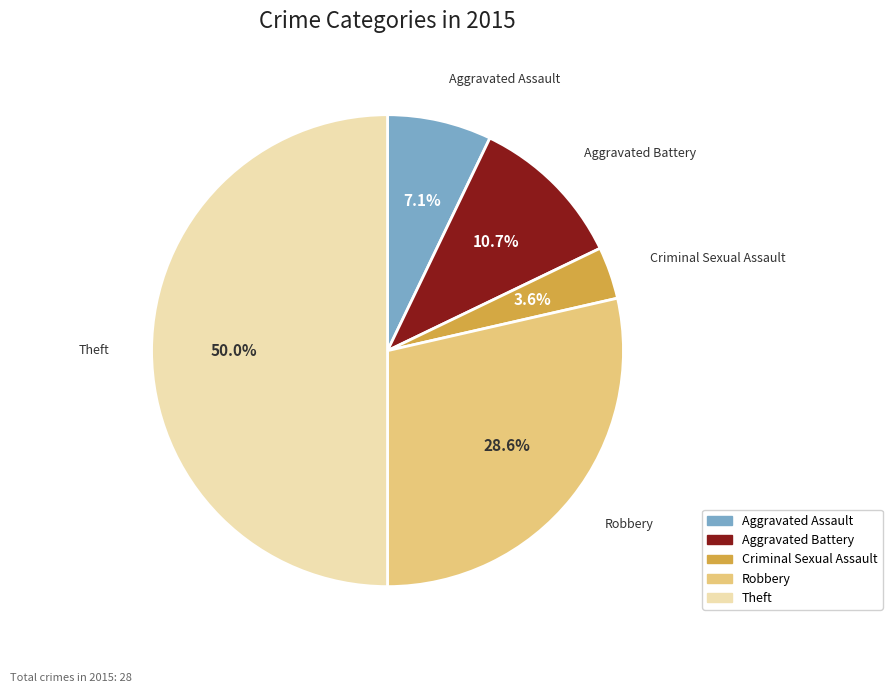

Rank the categories by value from highest to lowest.

Theft, Robbery, Aggravated Battery, Aggravated Assault, Criminal Sexual Assault